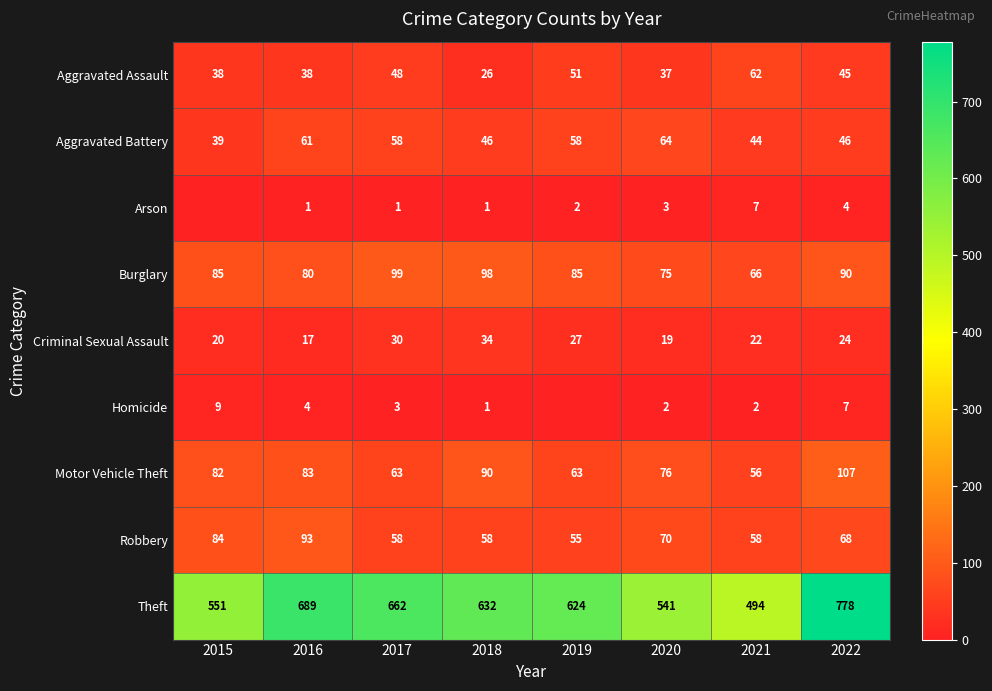

Is the value of Arson at 2016 greater than the value of Robbery at 2018?

No